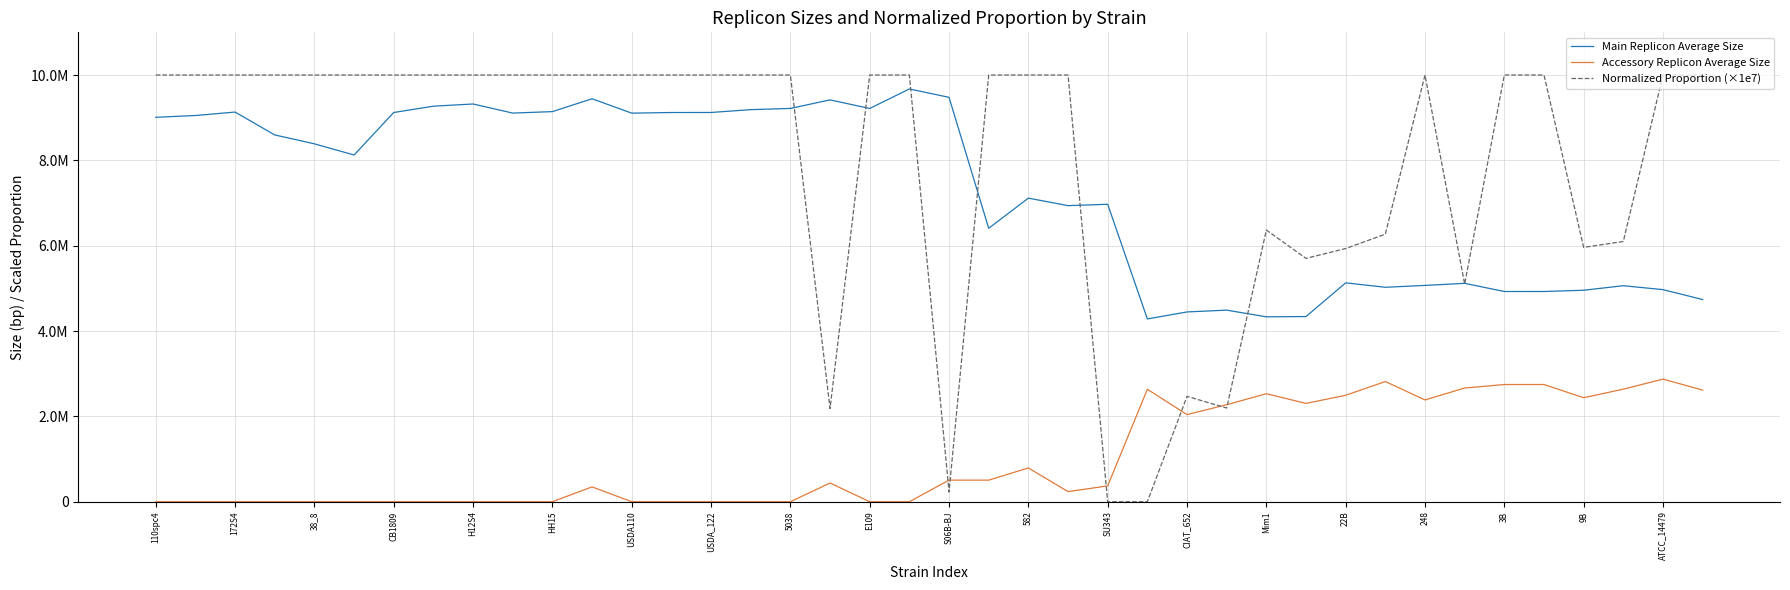

What are all the series names shown in the legend?

Main Replicon Average Size, Accessory Replicon Average Size, Normalized Proportion (×1e7)